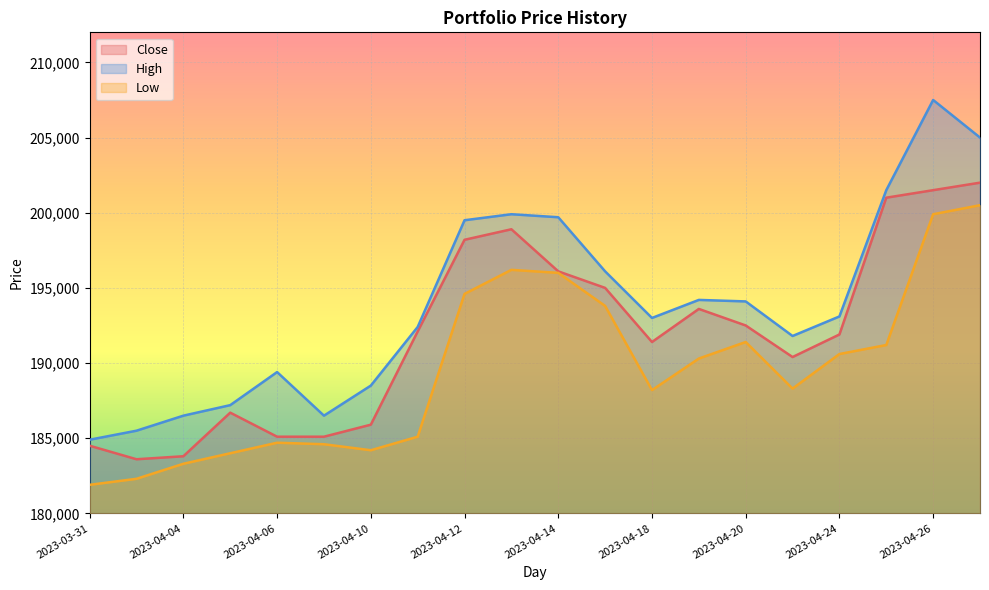

Reading left to right, transcribe all the data shown in this chart.

Close: 184500	183600	183800	186700	185100	185100	185900	192100	198200	198900	196100	195000	191400	193600	192500	190400	191900	201000	201500	202000
High: 184900	185500	186500	187200	189400	186500	188500	192400	199500	199900	199700	196100	193000	194200	194100	191800	193100	201500	207500	205000
Low: 181900	182300	183300	184000	184700	184600	184200	185100	194600	196200	196000	193800	188200	190300	191400	188300	190600	191200	199900	200500